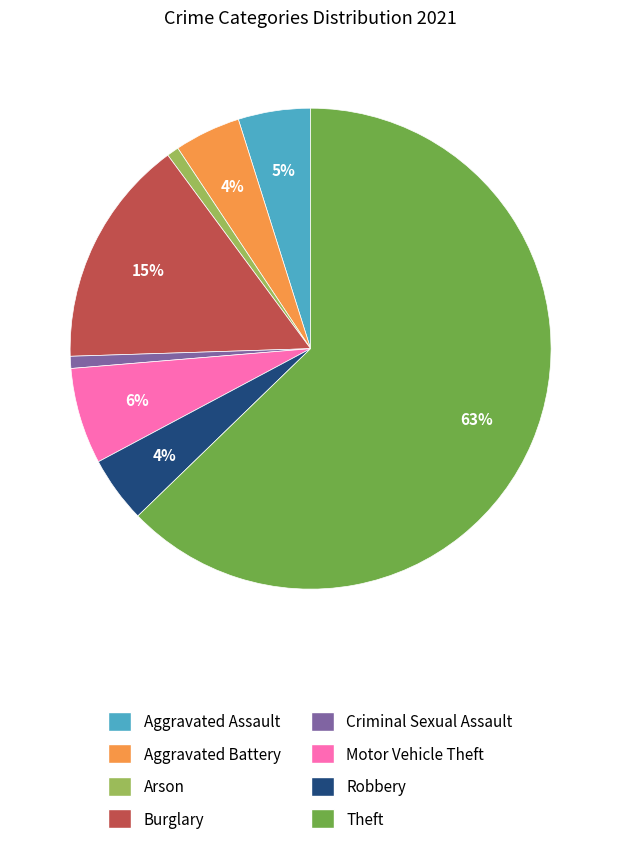

Combined, do Criminal Sexual Assault and Theft account for over 50%?

Yes